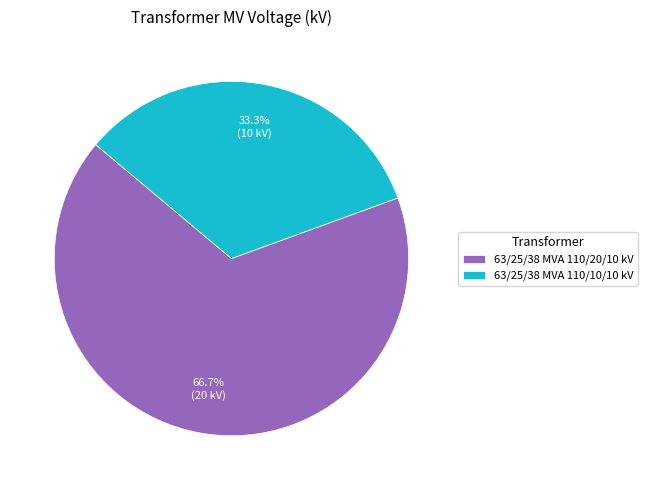

Approximately how many times larger is the value at 63/25/38 MVA 110/10/10 kV compared to 63/25/38 MVA 110/20/10 kV?

0.5